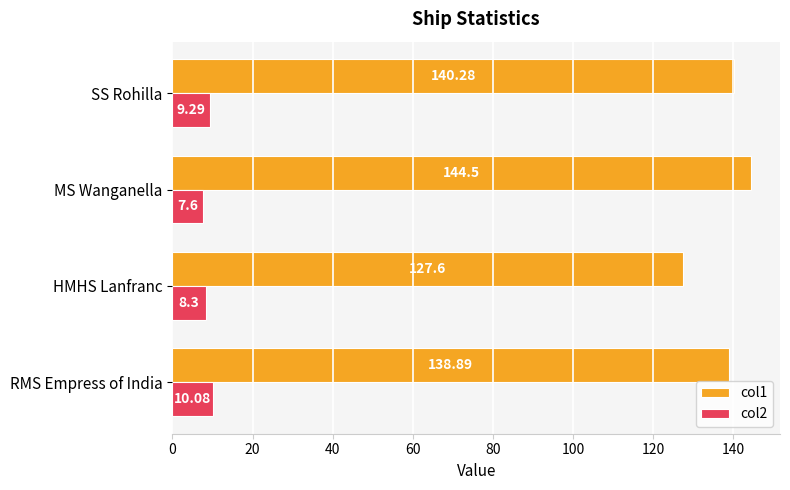

What is the minimum value shown in the chart?

7.6